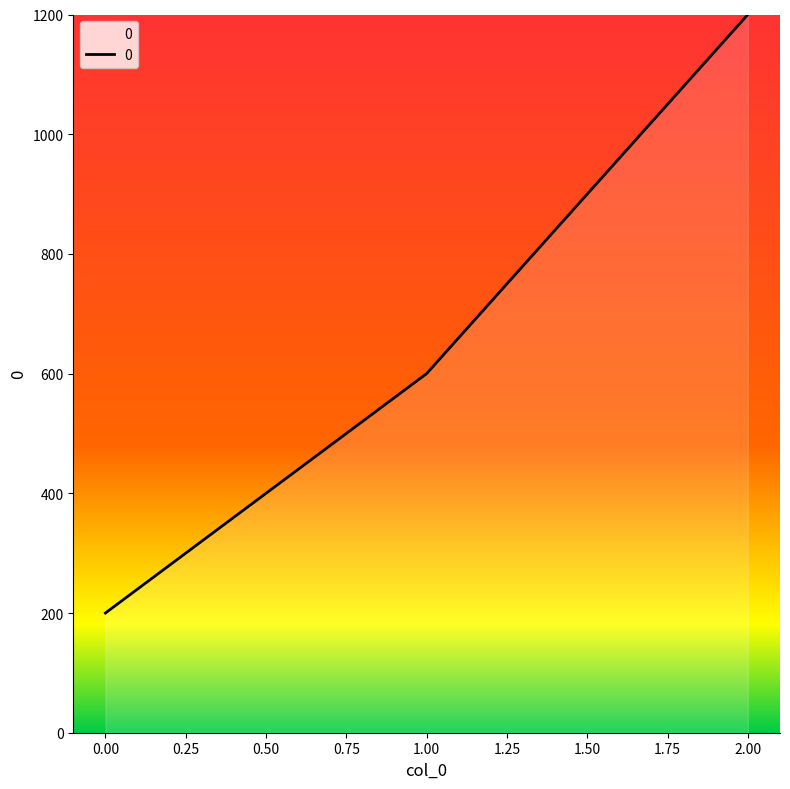

Reading right to left, transcribe all the data shown in this chart.

1200	600	200